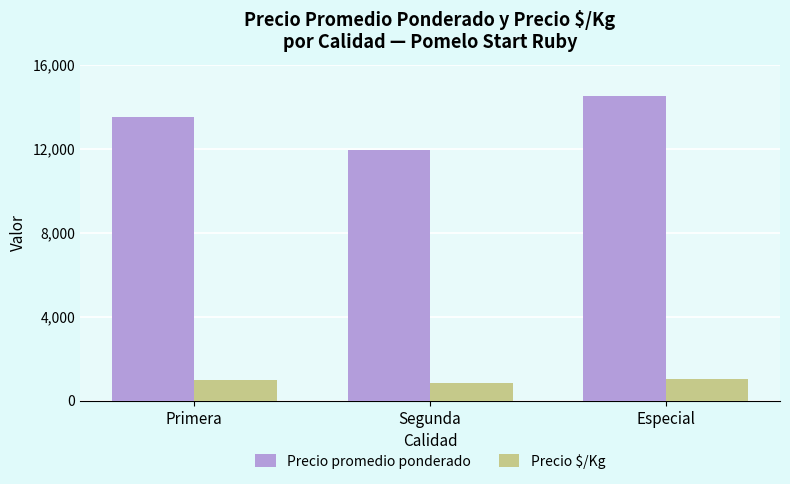

How many bars are there in each group?

2